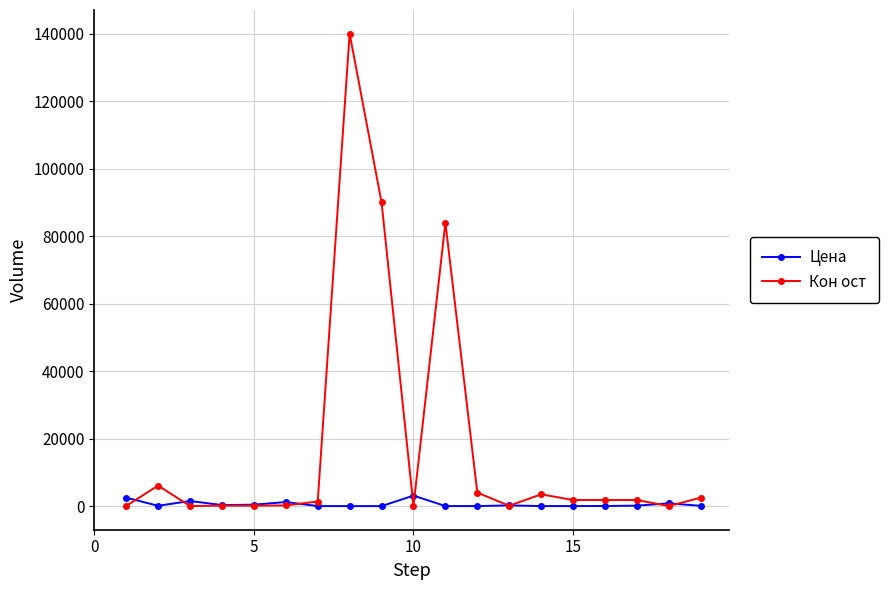

Rank the series by their maximum value, from highest to lowest.

Кон ост, Цена